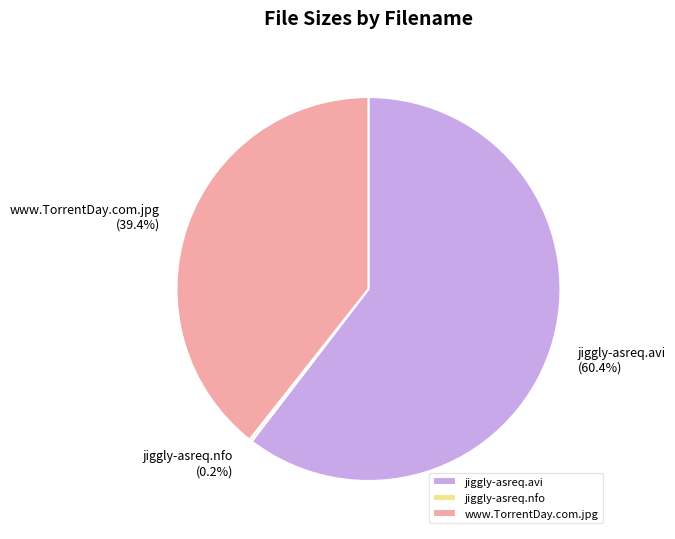

To the nearest percent, what portion does jiggly-asreq.avi represent?

60%